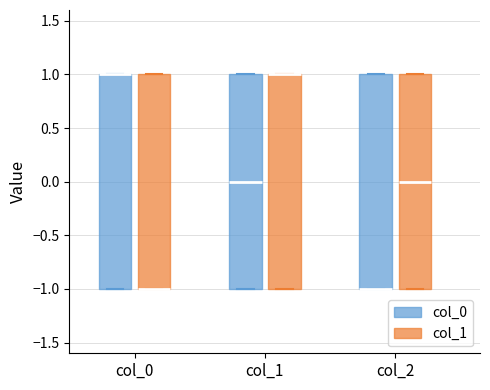

Reading left to right, transcribe this box plot: for each box, give where its median line is, the range the box spans, and where its two whiskers end, as read against the y-axis. The values are not printed on the chart, so give them approximately, as read against the axis.

col_0 (col_0): median 1 (drawn on the box's upper edge), box -1 to 1, whiskers -1 to 1
col_0 (col_1): median -1 (drawn on the box's lower edge), box -1 to 1, whiskers -1 to 1
col_1 (col_0): median 0, box -1 to 1, whiskers -1 to 1
col_1 (col_1): median 1 (drawn on the box's upper edge), box -1 to 1, whiskers -1 to 1
col_2 (col_0): median -1 (drawn on the box's lower edge), box -1 to 1, whiskers -1 to 1
col_2 (col_1): median 0, box -1 to 1, whiskers -1 to 1